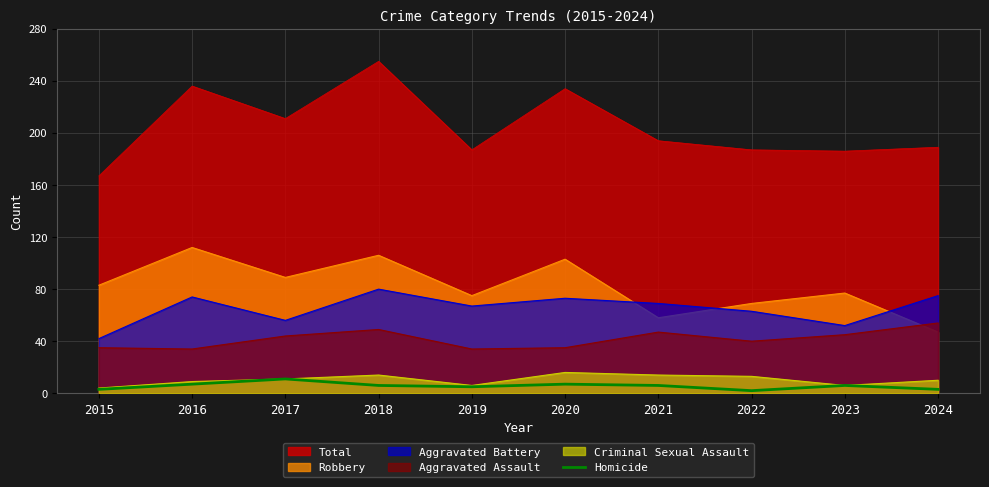

How many values are between 3 and 7?

8